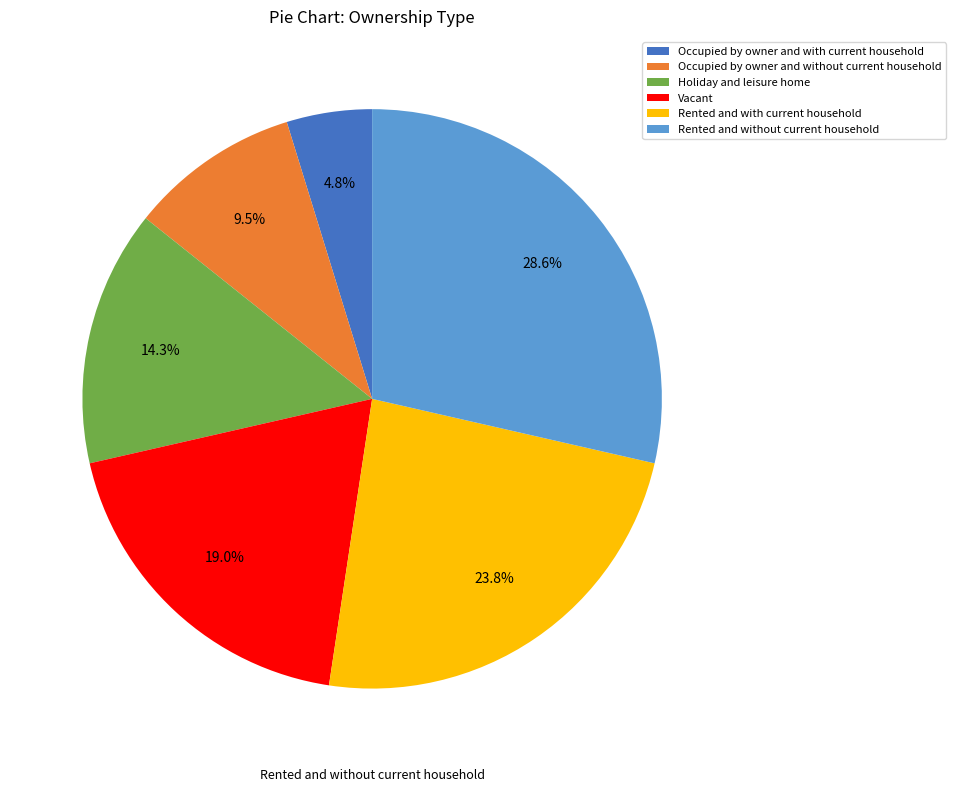

To the nearest percent, what portion does Rented and without current household represent?

29%